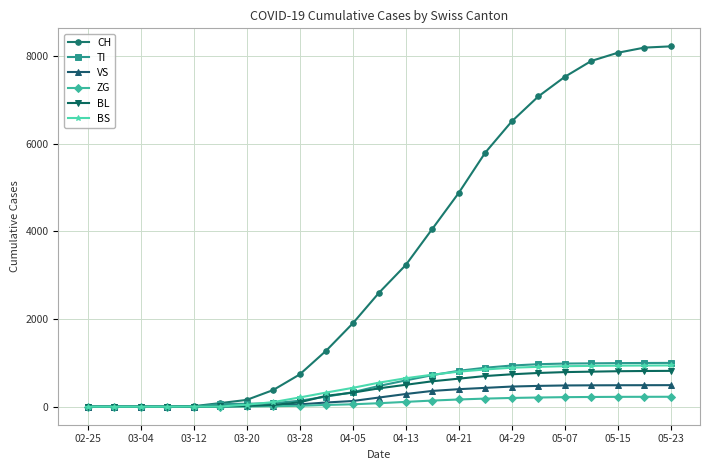

Which series has the largest range (max minus min)?

CH